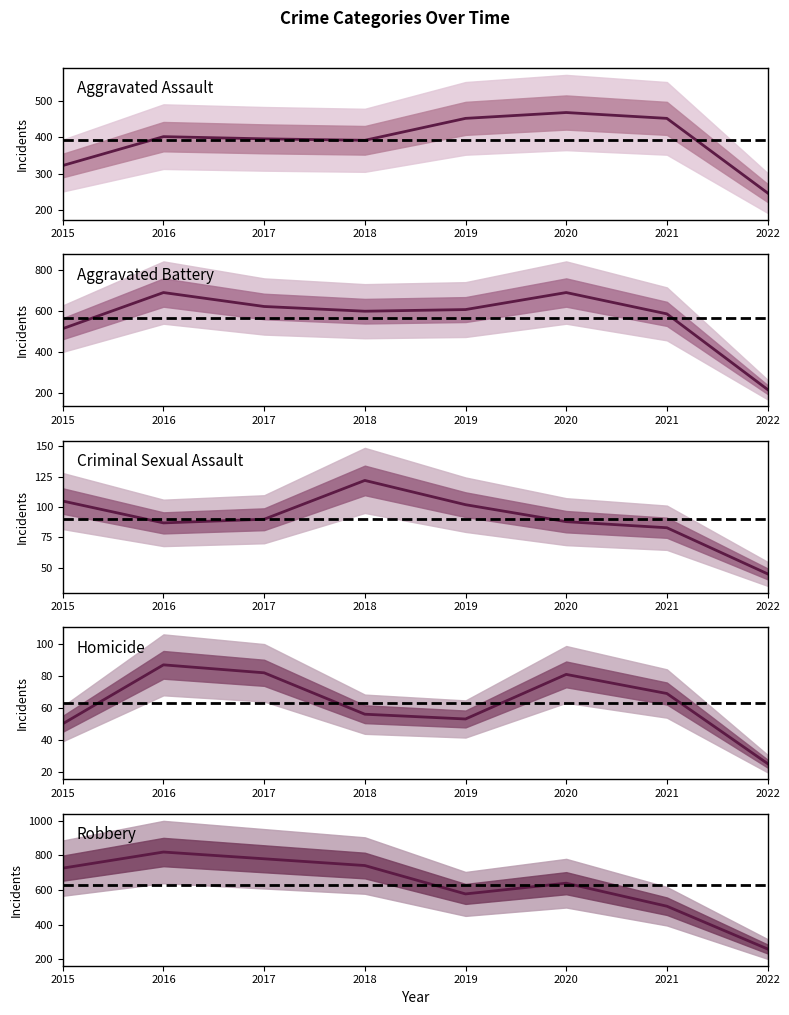

Which series has the largest range (max minus min)?

Robbery